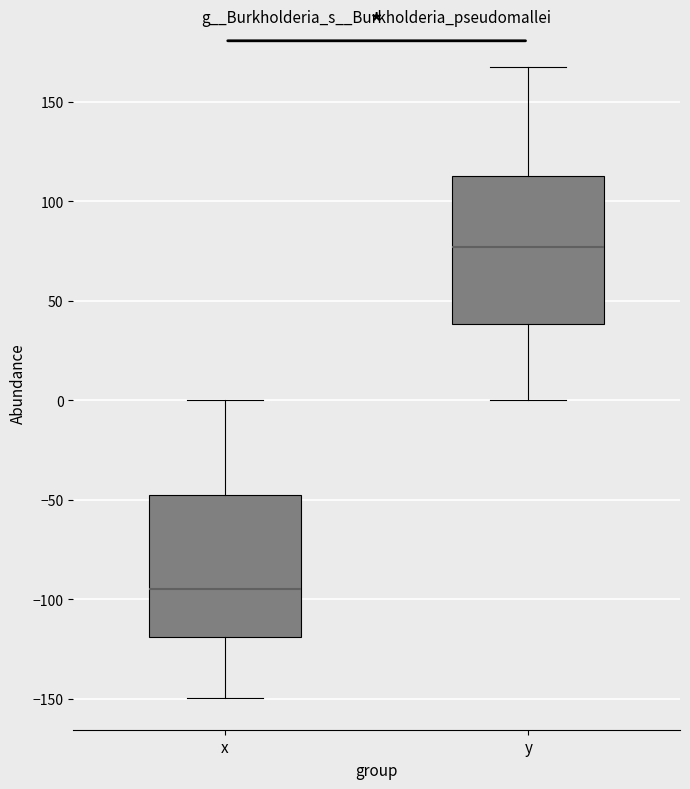

Reading left to right, read every box against the y-axis: the position of its median line, the range the box covers, and the ends of its whiskers. The values are not printed on the chart, so give them approximately, as read against the axis.

x: median -95, box -120 to -45, whiskers -150 to 0
y: median 75, box 40 to 115, whiskers 0 to 165